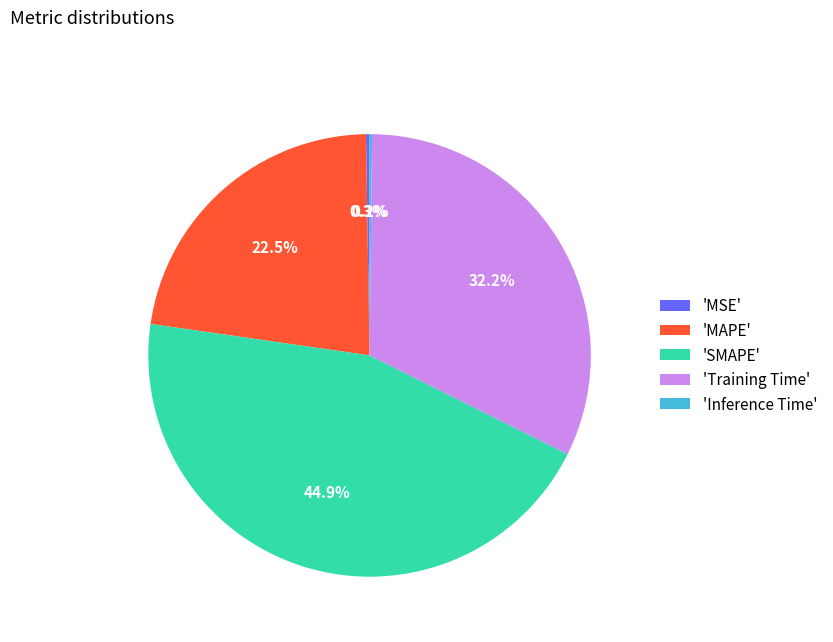

Is there a majority slice in this chart?

No